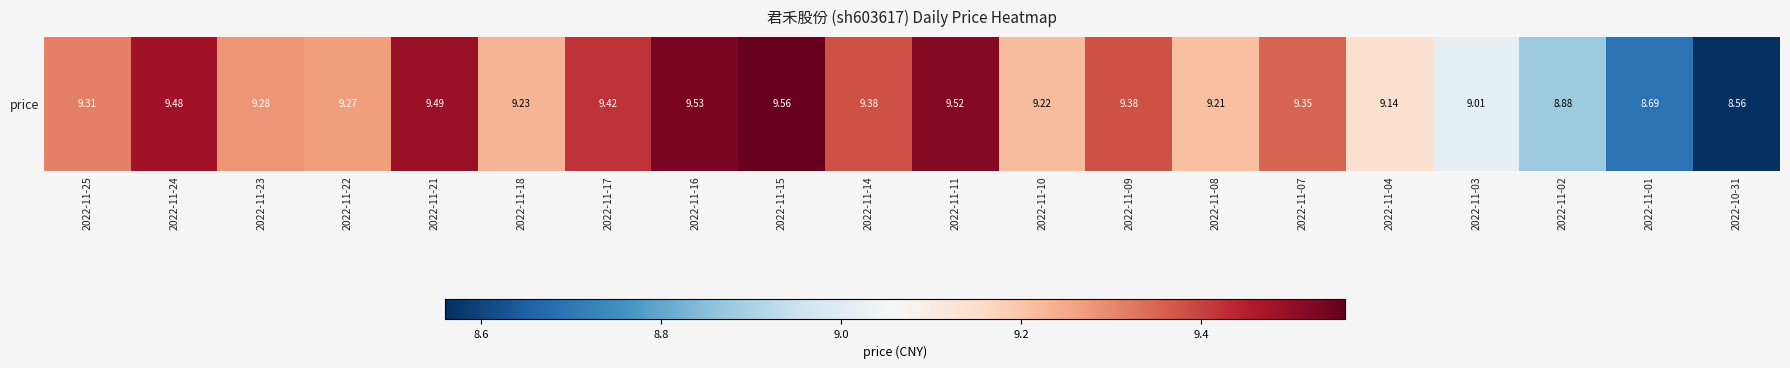

What is the difference between the maximum and minimum values?

1.0